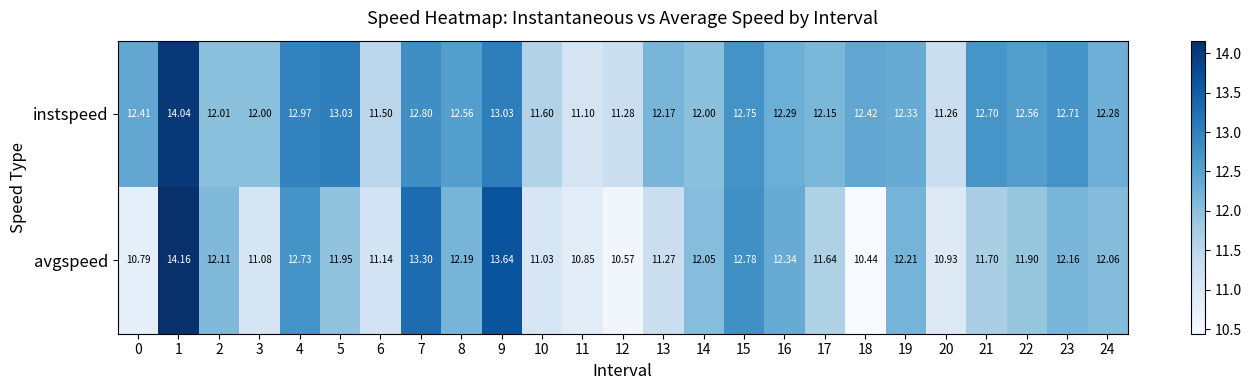

Which series has the largest range (max minus min)?

avgspeed